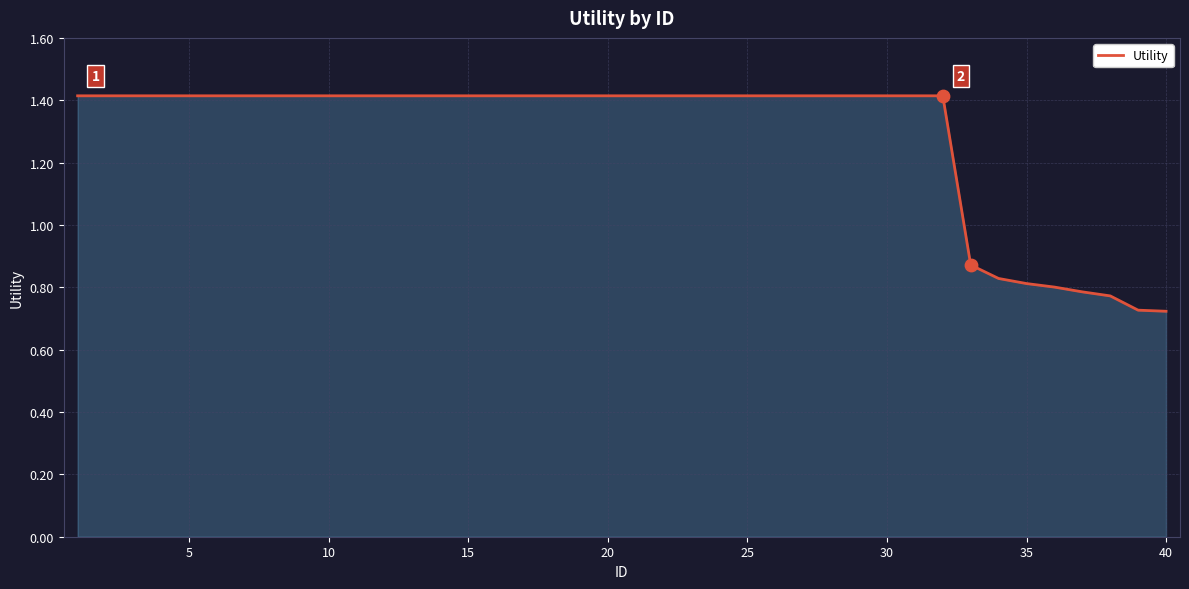

What is the maximum value shown in the chart?

1.4